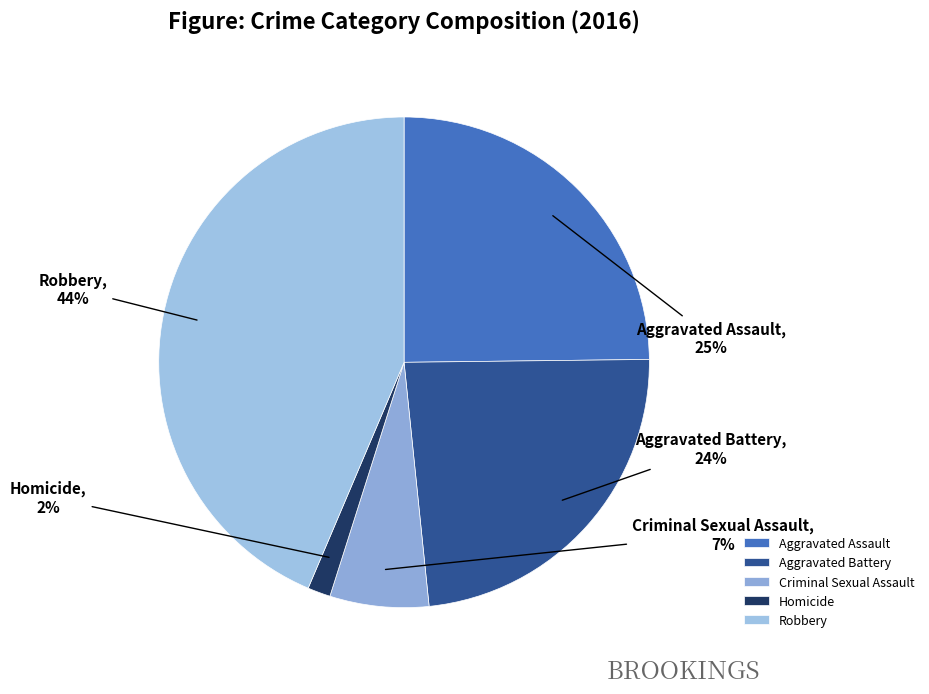

Combined, do Homicide and Aggravated Assault account for over 50%?

No